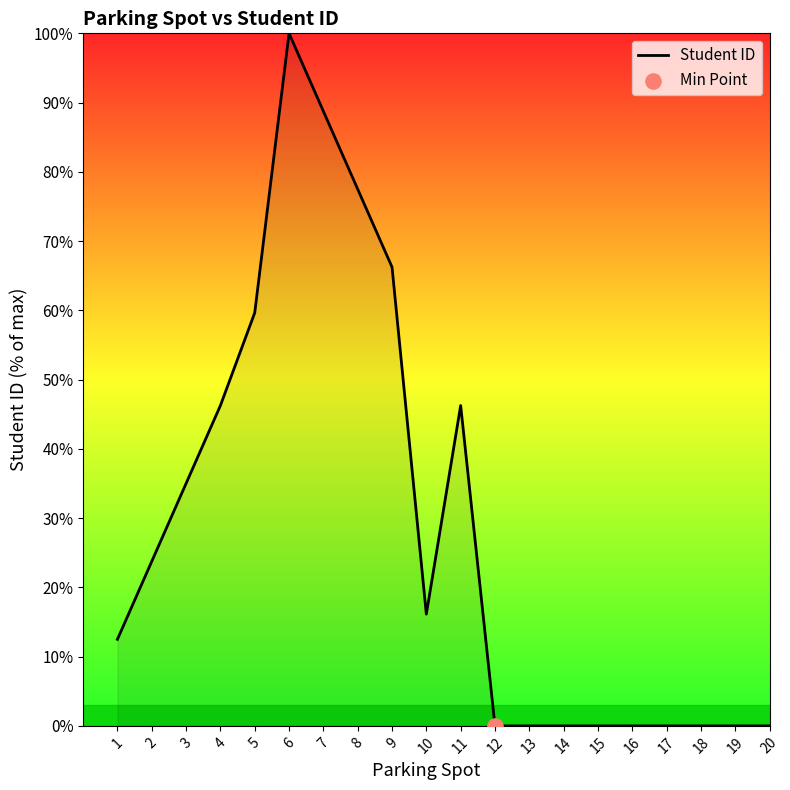

What is the change in value from 8 to 18?

-77.5